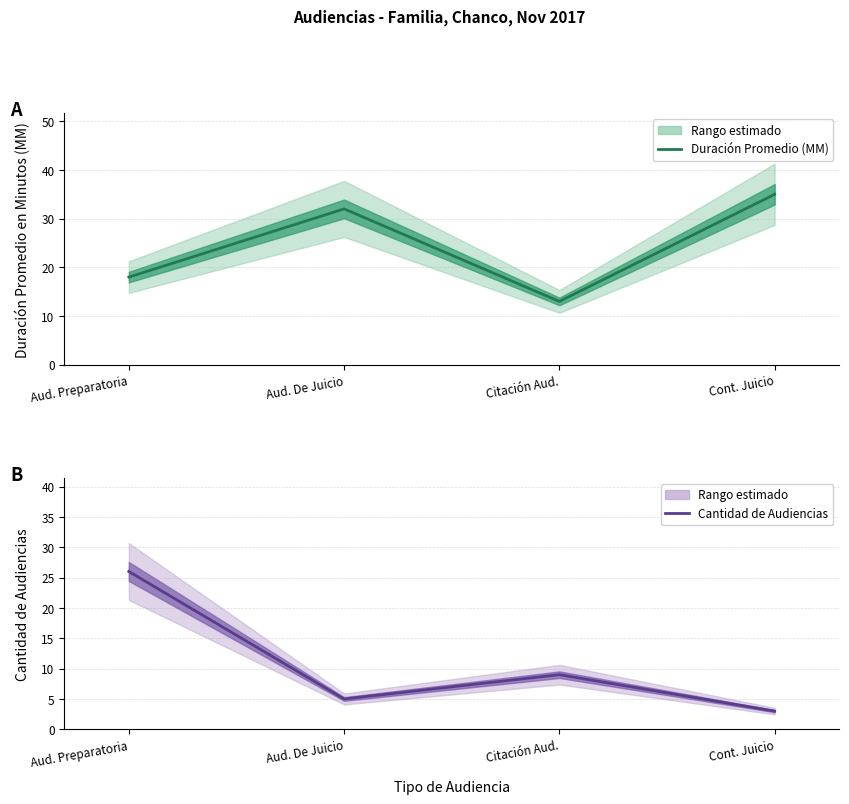

What is the approximate value of Duración Promedio (MM) at Aud. Preparatoria, to the nearest 5?

20